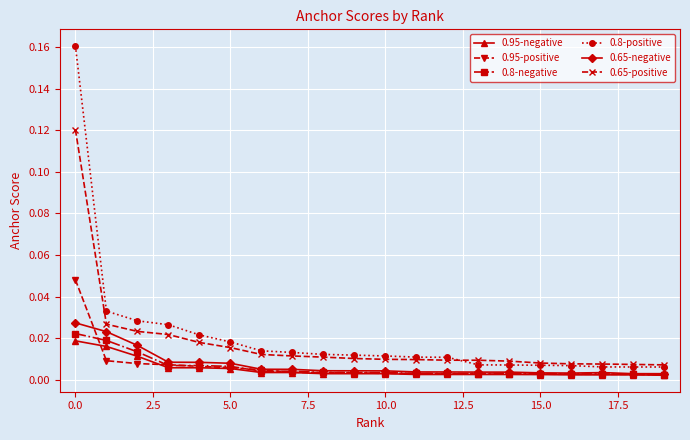

True or false: 0.8-negative and 0.65-positive intersect in this chart.

False